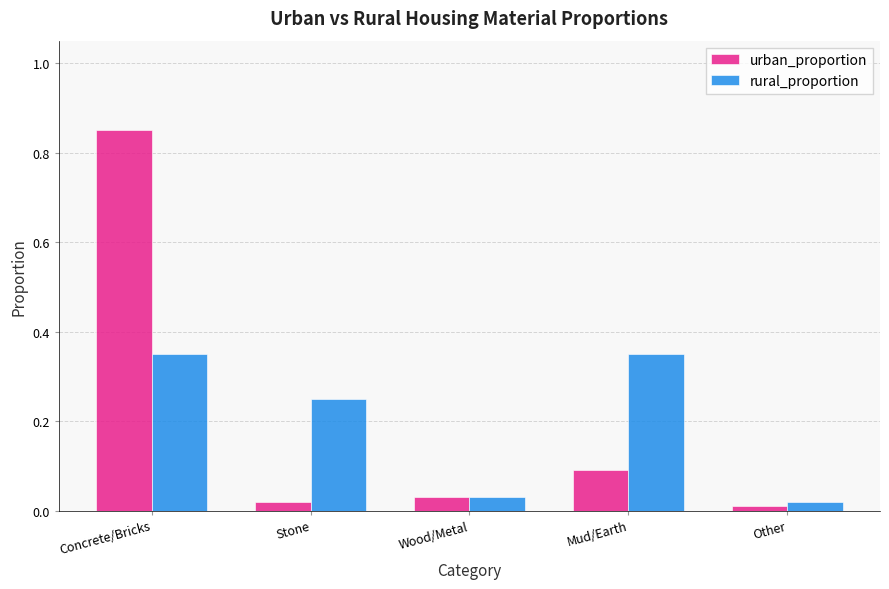

Count the number of data series in this chart.

2